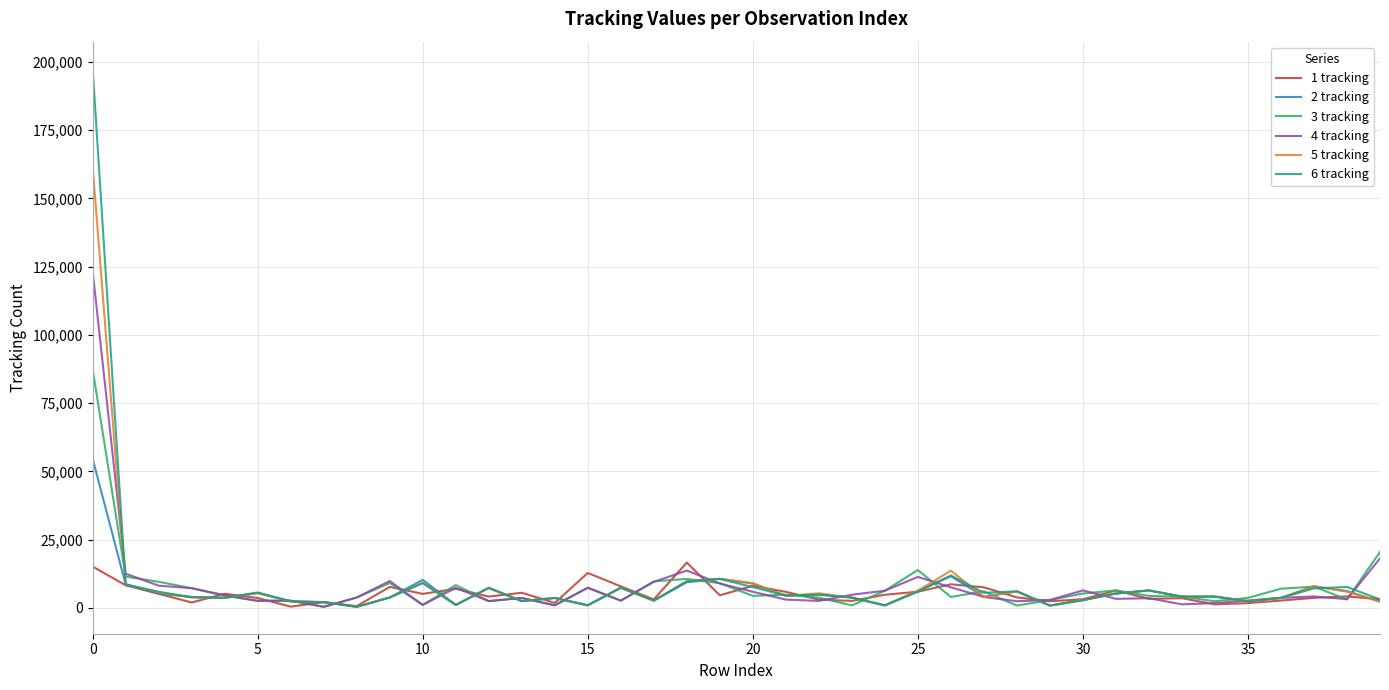

Rank the series by their maximum value, from highest to lowest.

6 tracking, 5 tracking, 4 tracking, 3 tracking, 2 tracking, 1 tracking